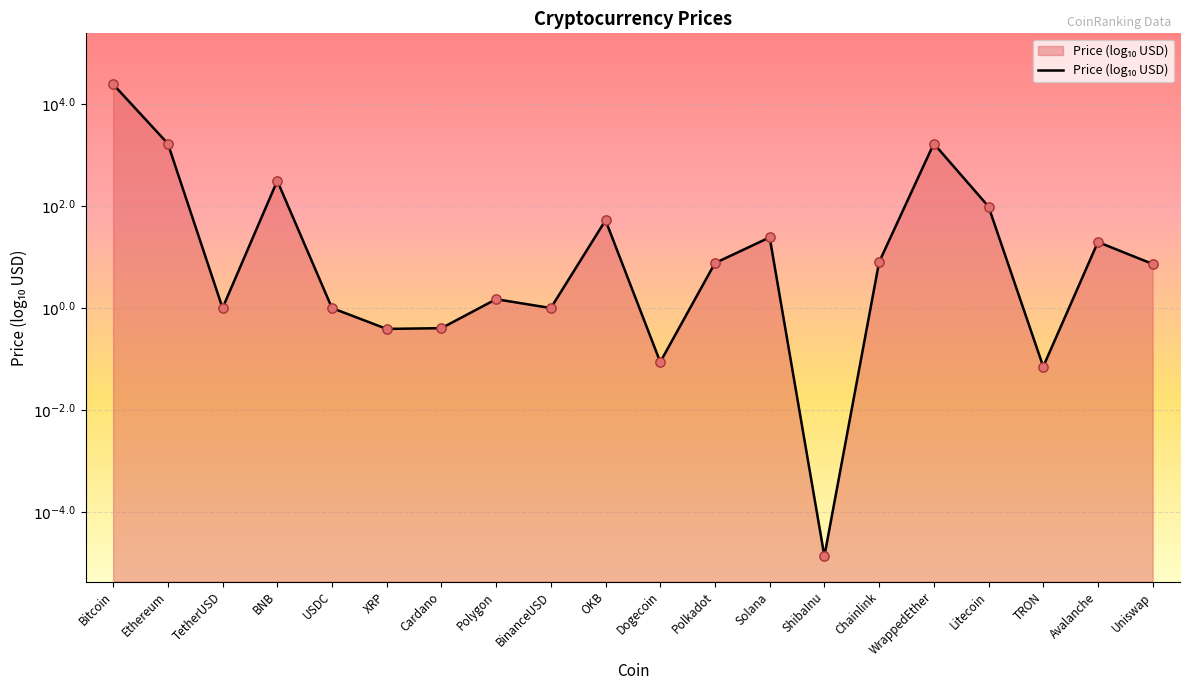

What is the change in value from USDC to XRP?

-0.4